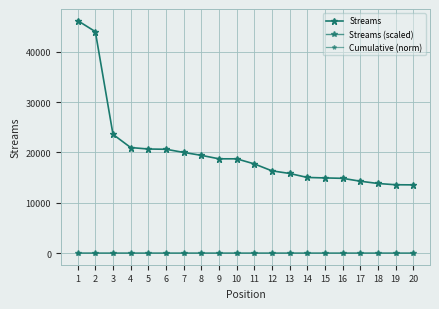

True or false: Streams (scaled) has more than 0 points higher than both neighbors.

False